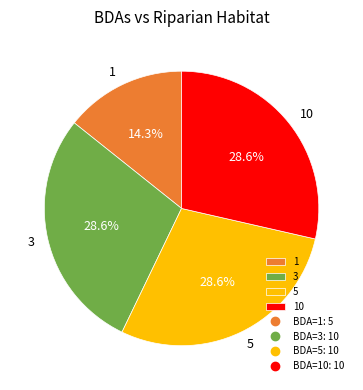

Is it true that 10 is 14% of the pie?

False